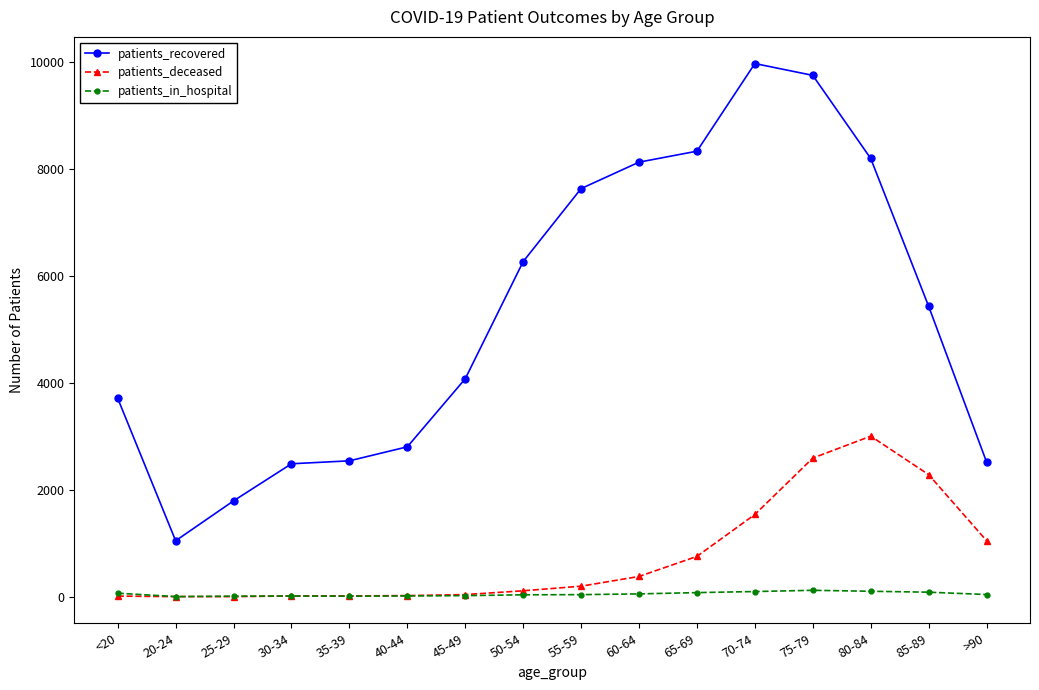

Is the value of patients_in_hospital at 60-64 greater than the value of patients_recovered at 20-24?

No